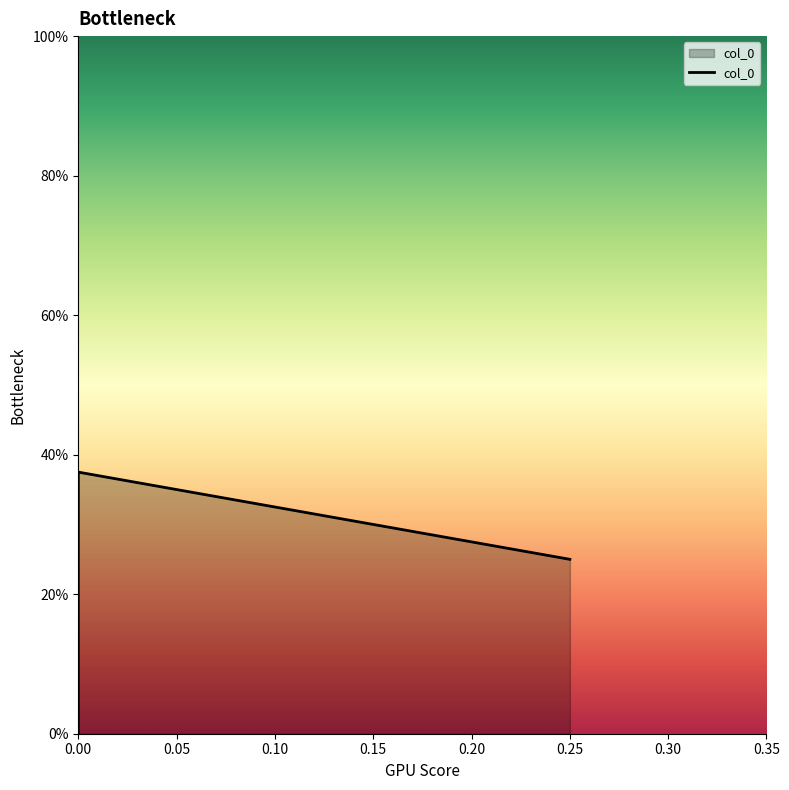

What is the approximate value at 0.00?

0.4